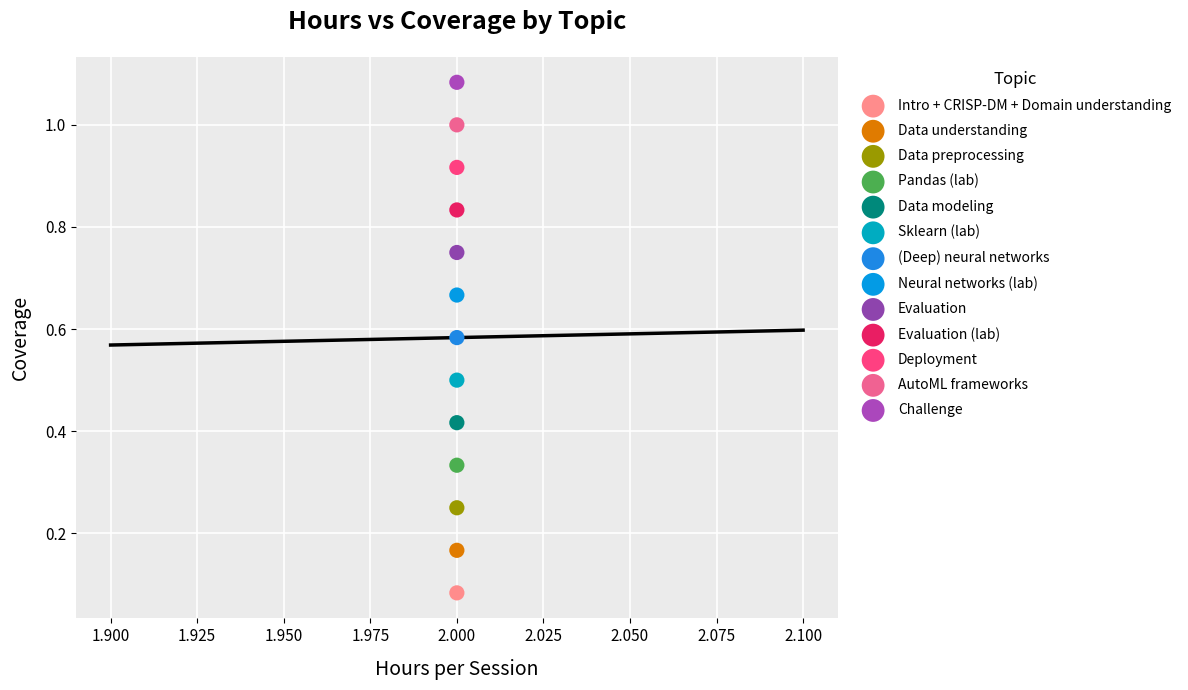

What are all the series names shown in the legend?

Intro + CRISP-DM + Domain understanding, Data understanding, Data preprocessing, Pandas (lab), Data modeling, Sklearn (lab), (Deep) neural networks, Neural networks (lab), Evaluation, Evaluation (lab), Deployment, AutoML frameworks, Challenge